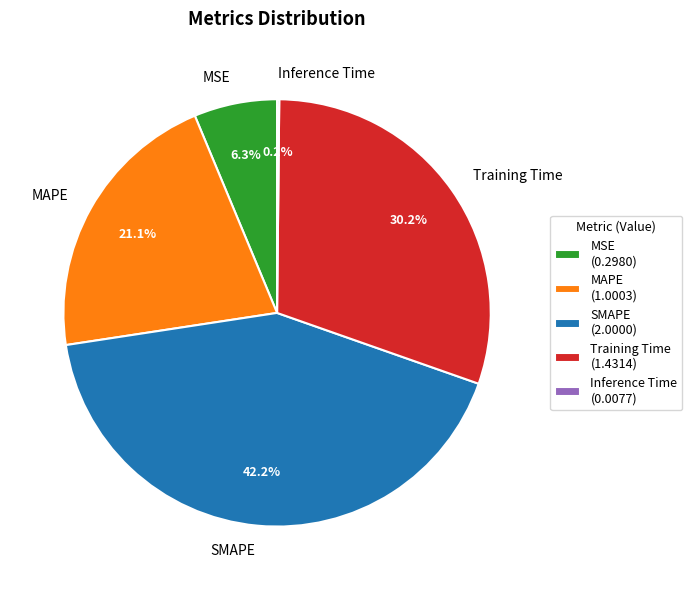

Does SMAPE represent more than half of the total?

No